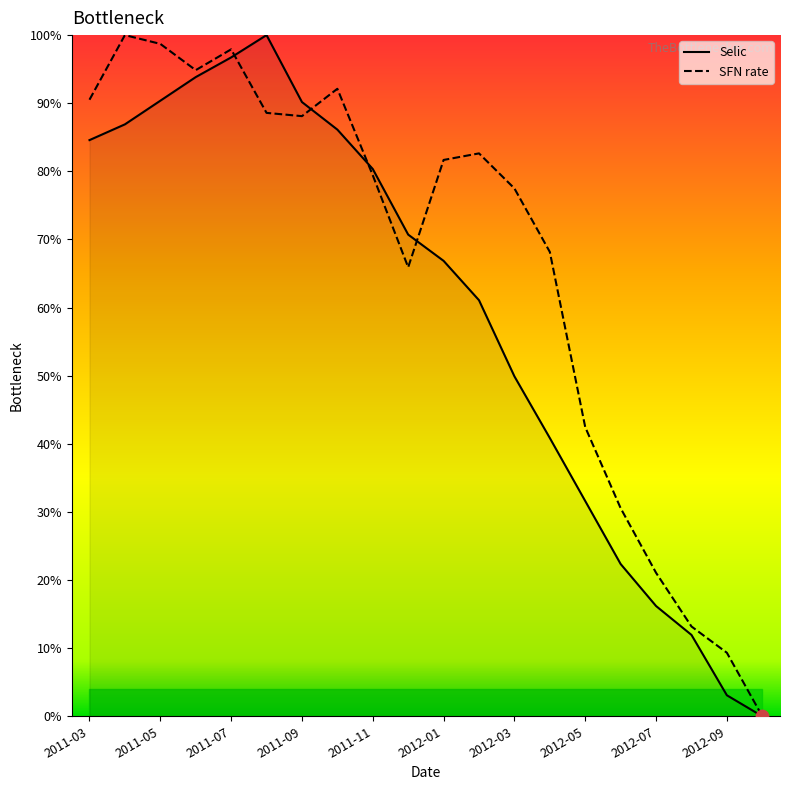

Which series has the widest spread of Y values?

Selic